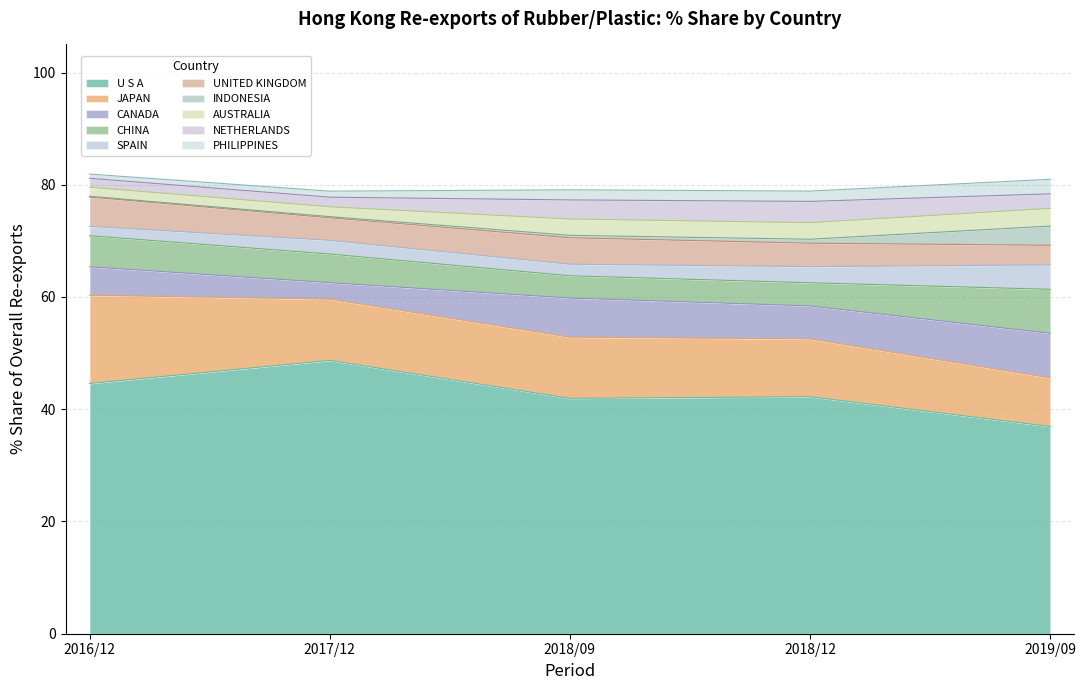

What are all the series names shown in the legend?

U S A, JAPAN, CANADA, CHINA, SPAIN, UNITED KINGDOM, INDONESIA, AUSTRALIA, NETHERLANDS, PHILIPPINES